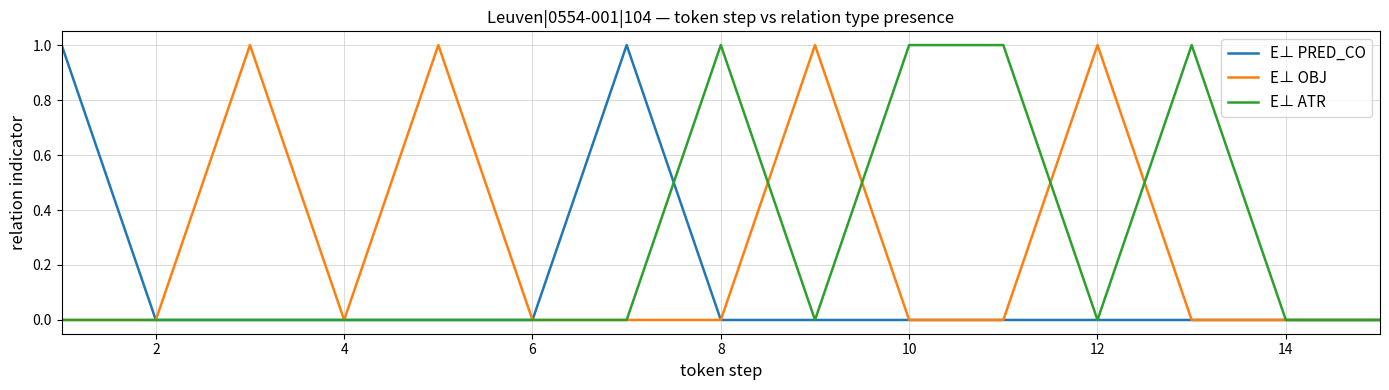

Does the chart have visible grid lines?

Yes